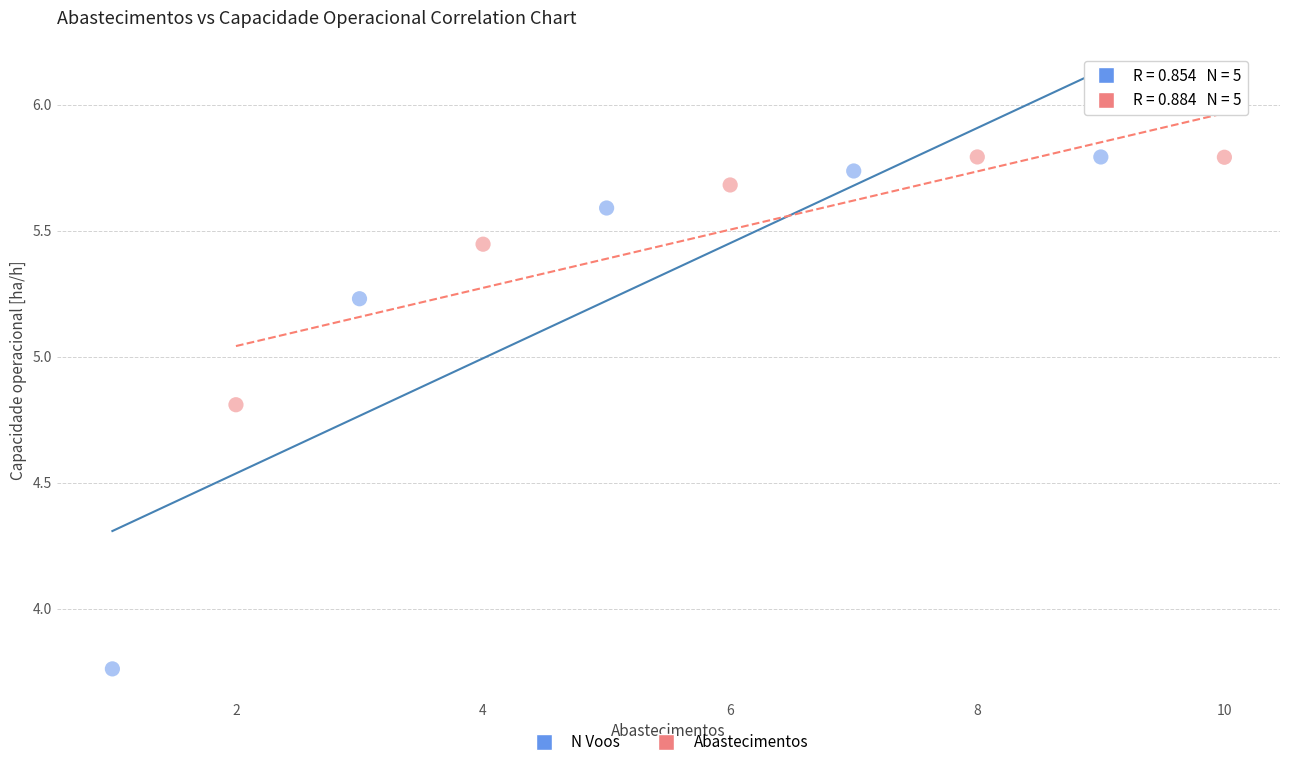

Which series has the widest spread of Y values?

N Voos